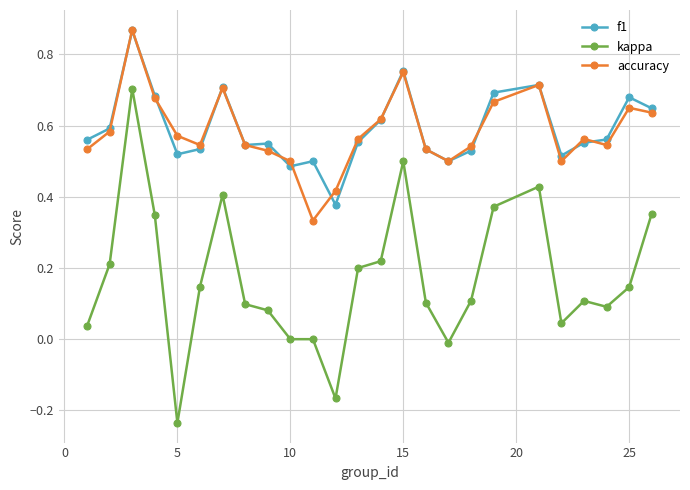

Which series has the largest range (max minus min)?

kappa